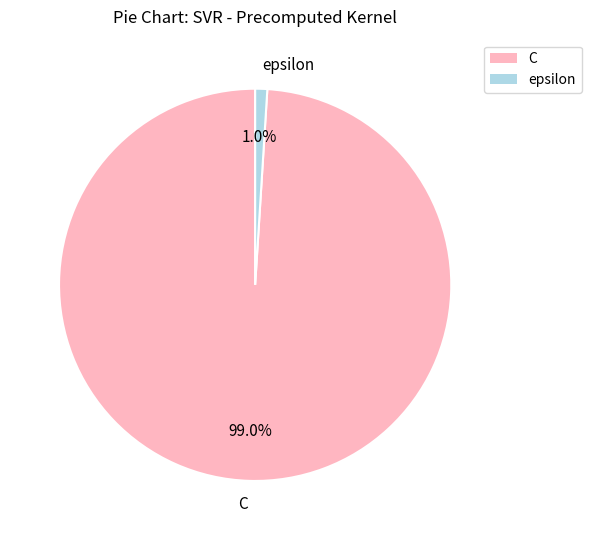

To the nearest percent, what is the difference between the largest and smallest slice percentages?

98%